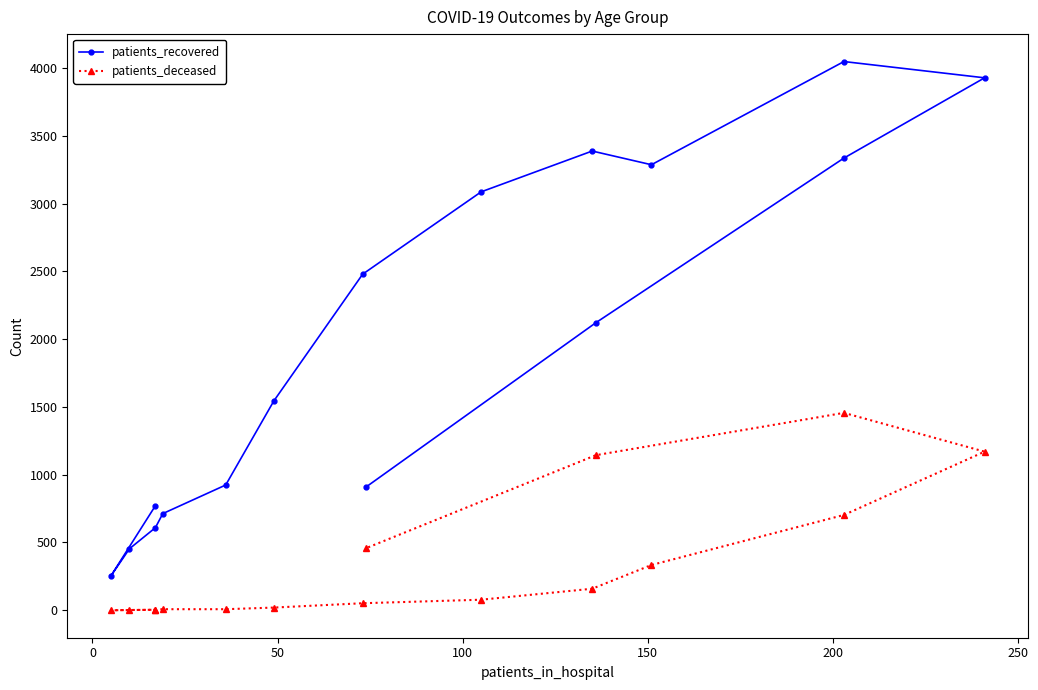

What position from the right is 100?

13